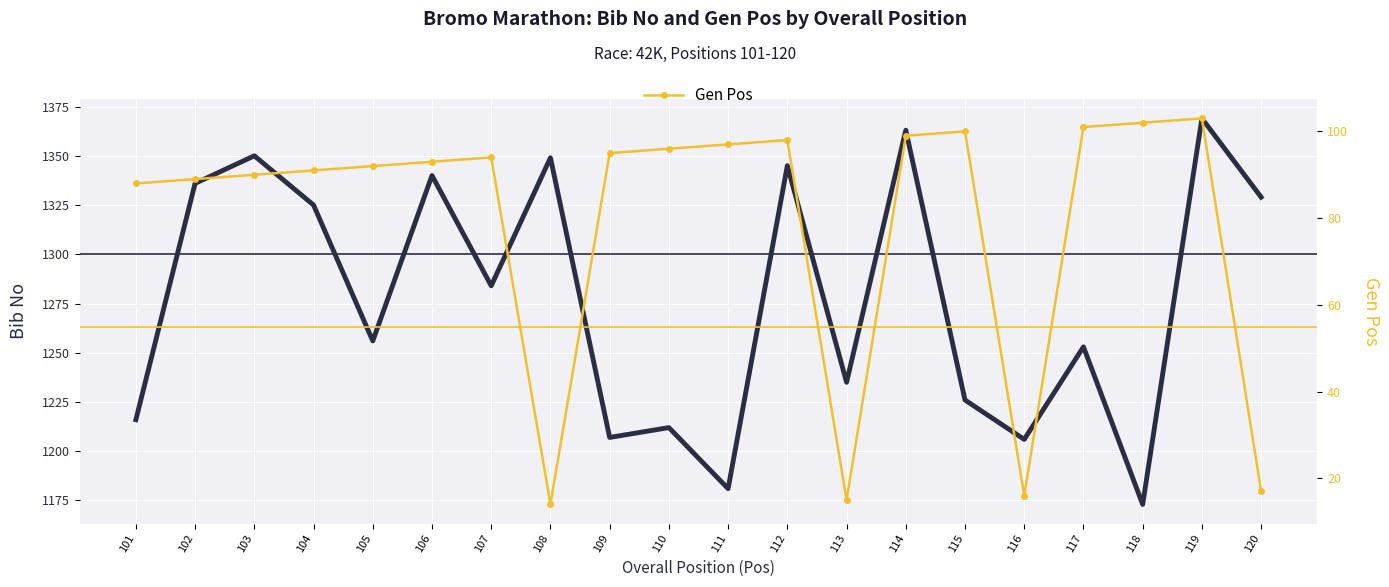

What is the sum of the Gen Pos values at 101 and 116?

104